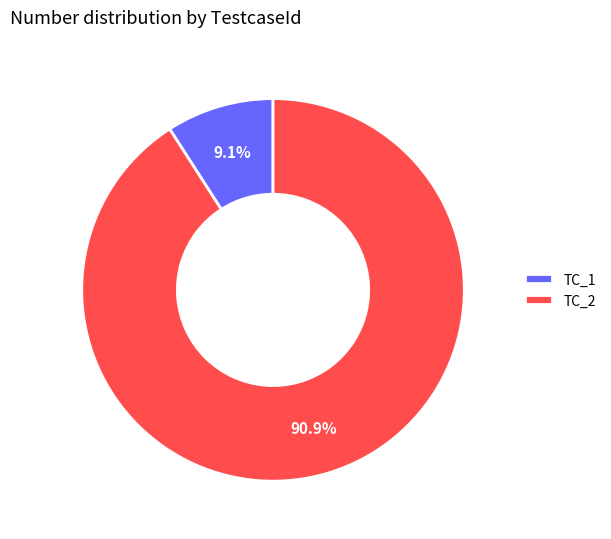

Which slice is the smallest?

TC_1